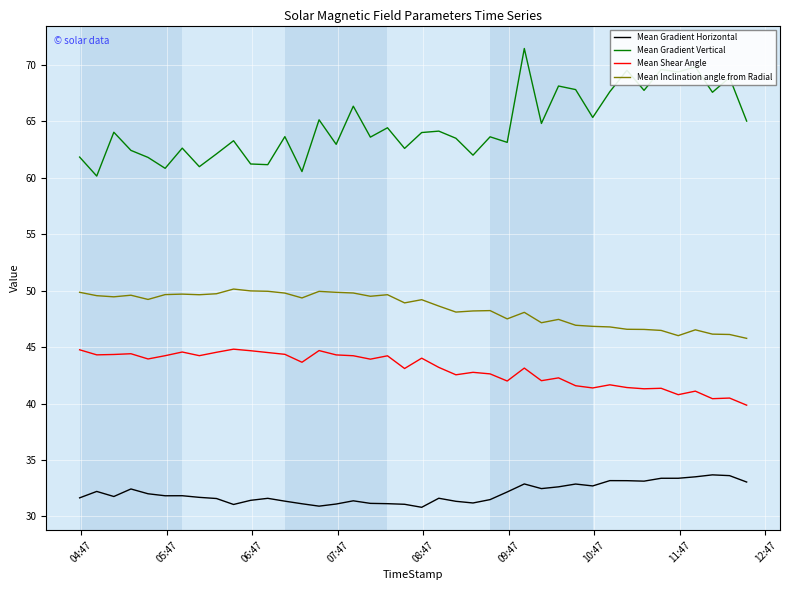

True or false: Mean Gradient Vertical and Mean Inclination angle from Radial cross at least once.

False